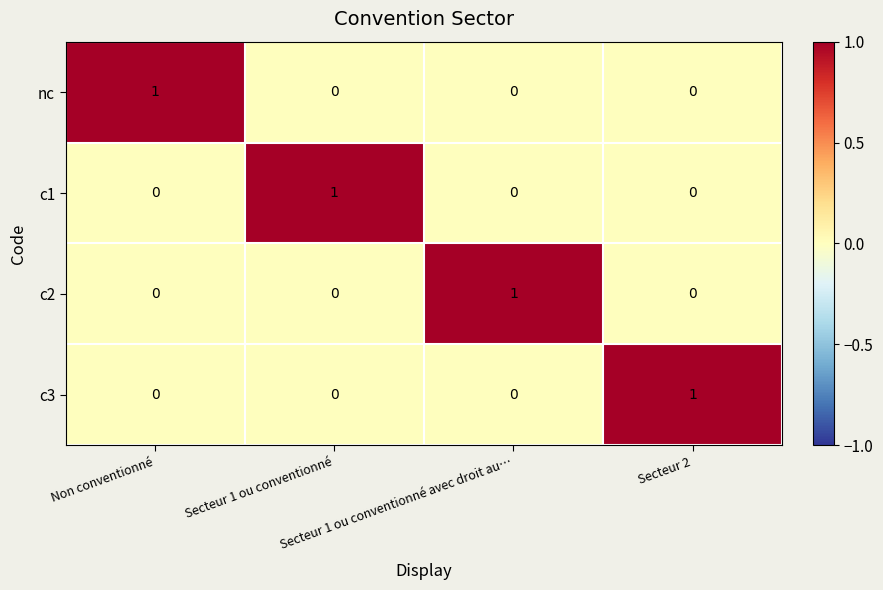

Count the number of data series in this chart.

4